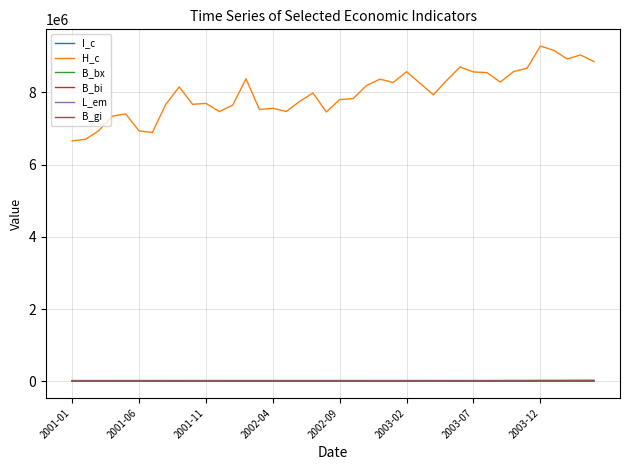

Which series has the largest total across all categories?

H_c